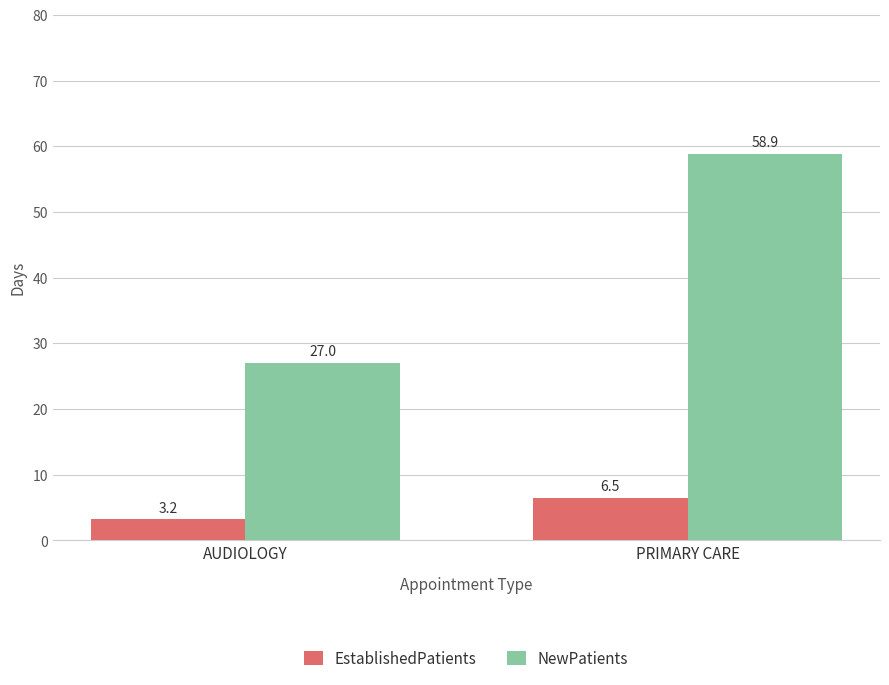

What is the difference between the maximum and minimum values in the NewPatients series?

31.9